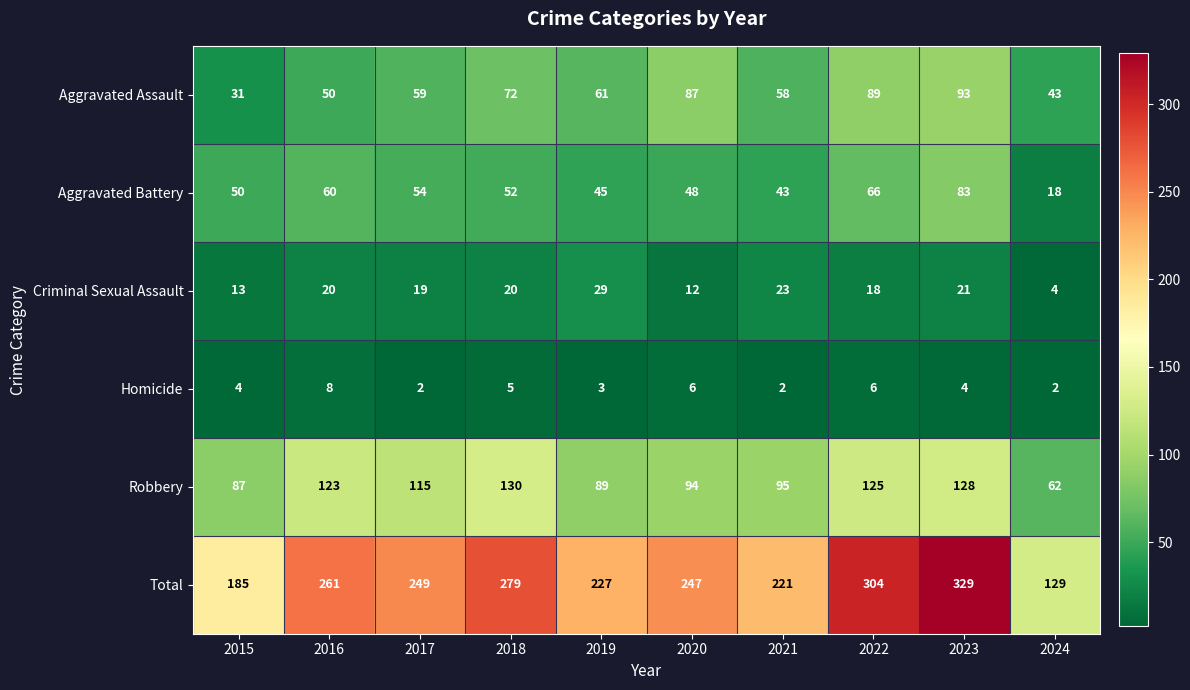

How many categories are shown in the chart?

10